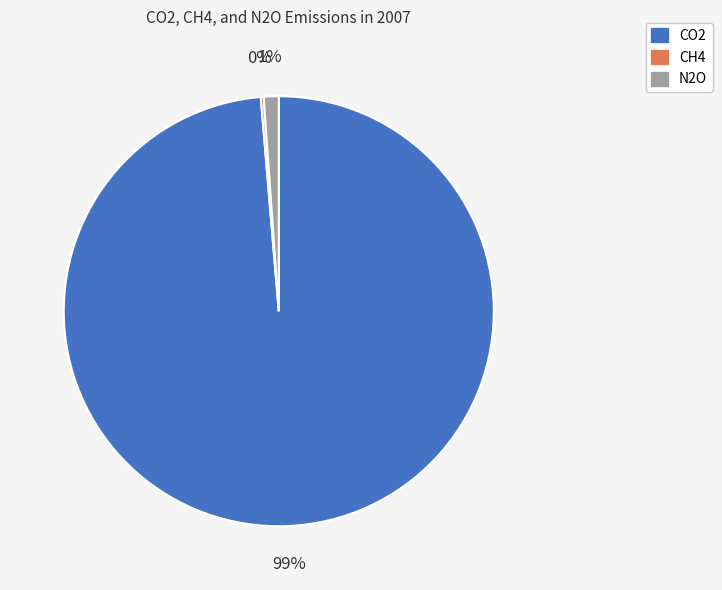

To the nearest percent, what percentage of the pie is N2O?

1%